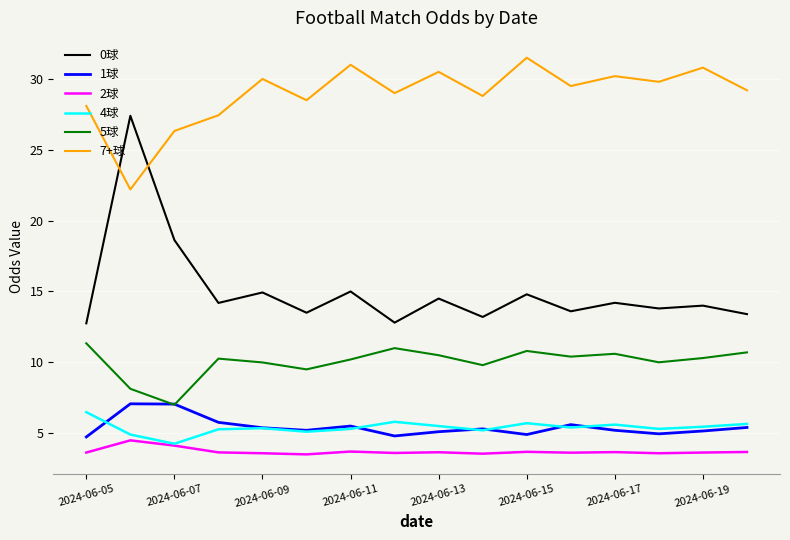

How many interior local peaks does the 7+球 series have?

6